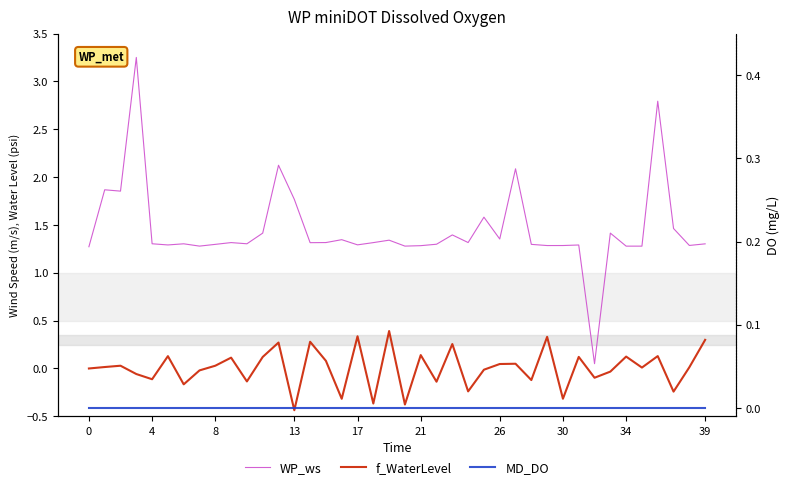

What are all the series names shown in the legend?

WP_ws, f_WaterLevel, MD_DO